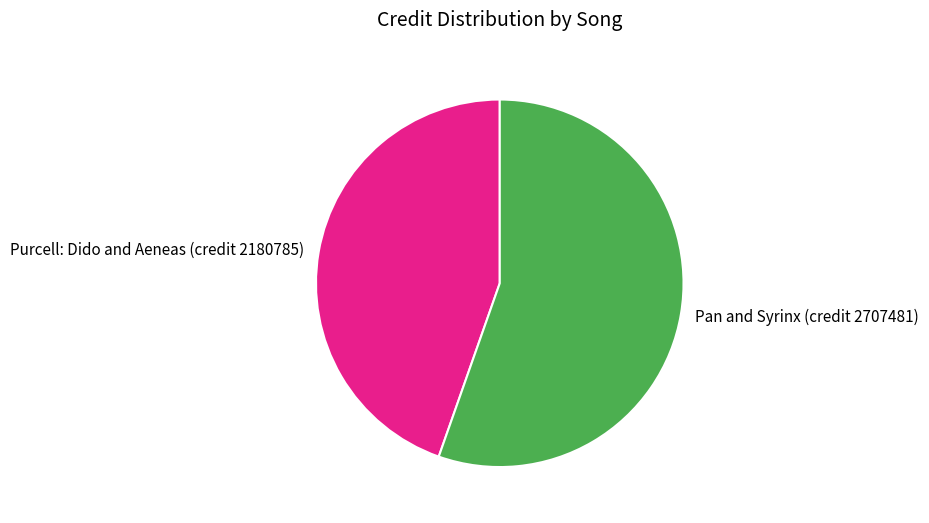

The Pan and Syrinx (credit 2707481) slice represents 48% of the pie. True or false?

False